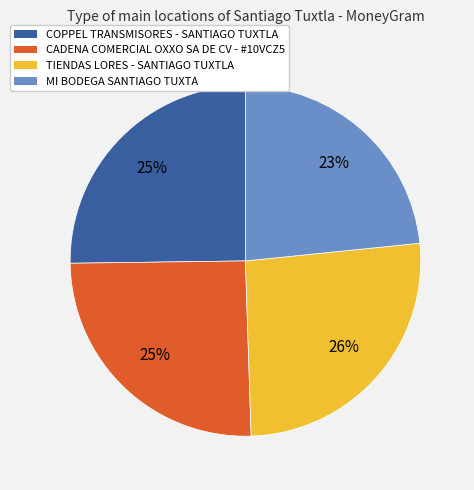

Is the sum of TIENDAS LORES - SANTIAGO TUXTLA and MI BODEGA SANTIAGO TUXTA greater than half?

No